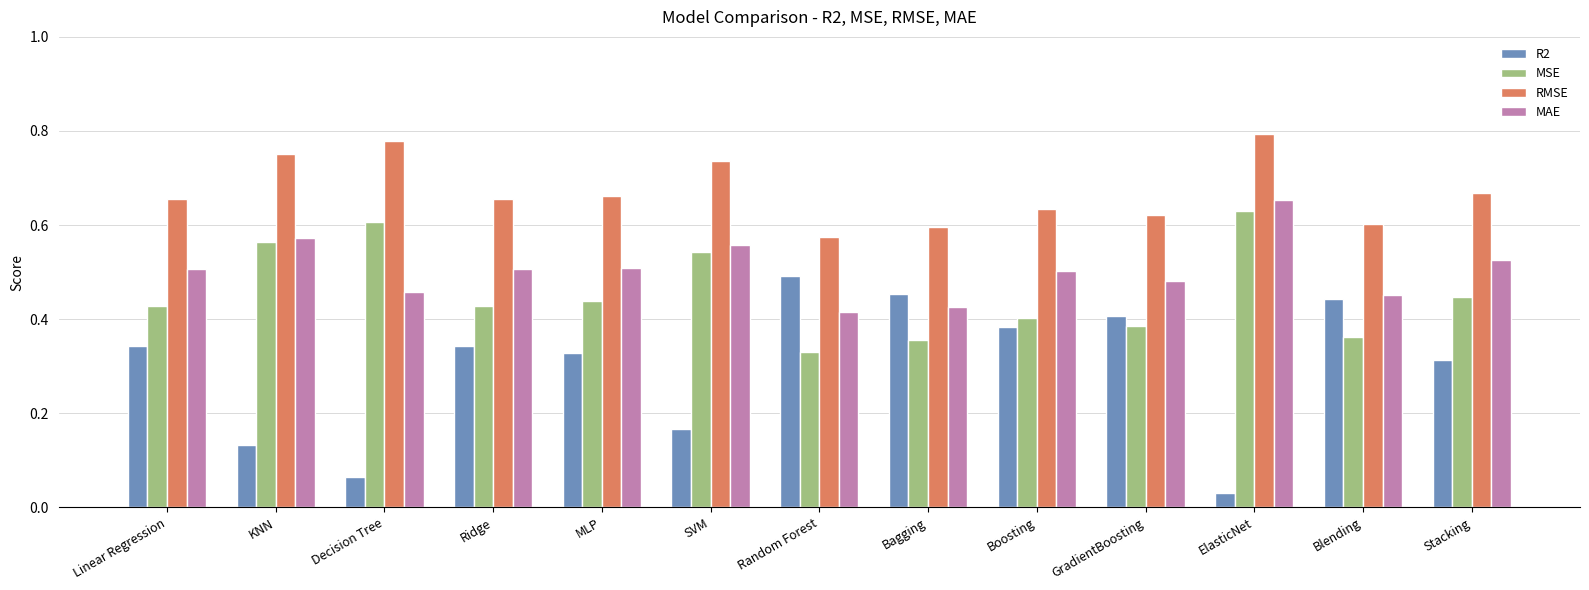

How many groups of bars are there?

13